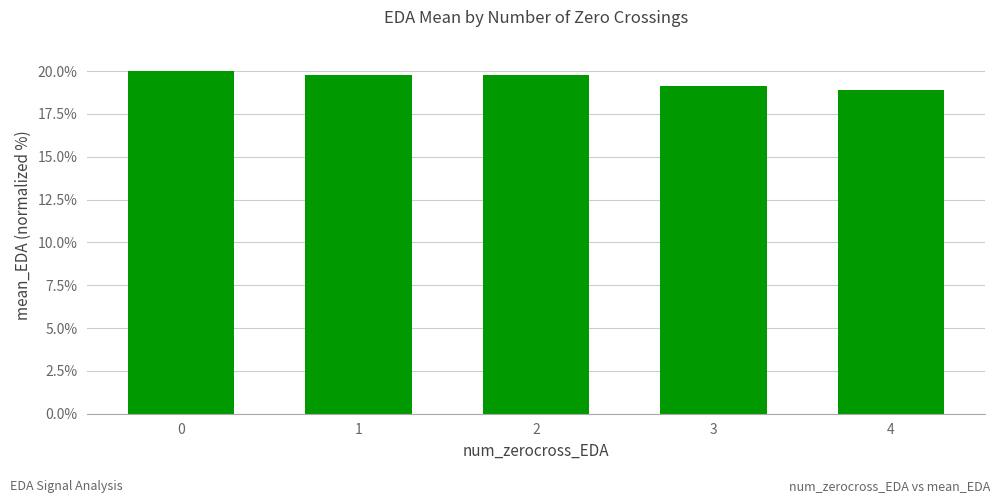

Does the chart contain any negative values?

No